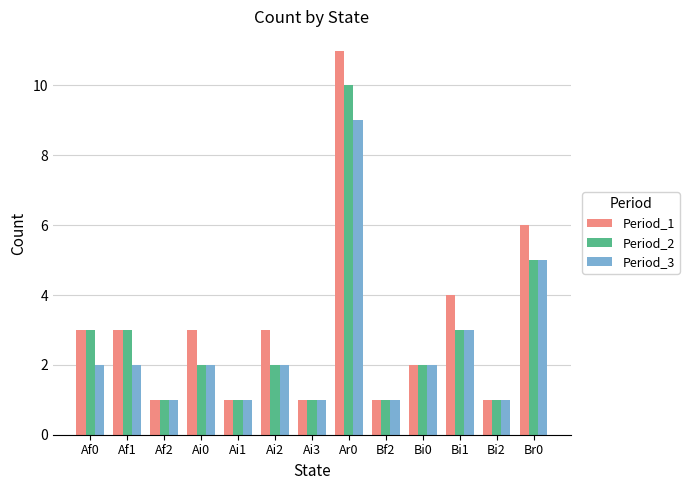

Rank the series by their maximum value, from lowest to highest.

Period_3, Period_2, Period_1